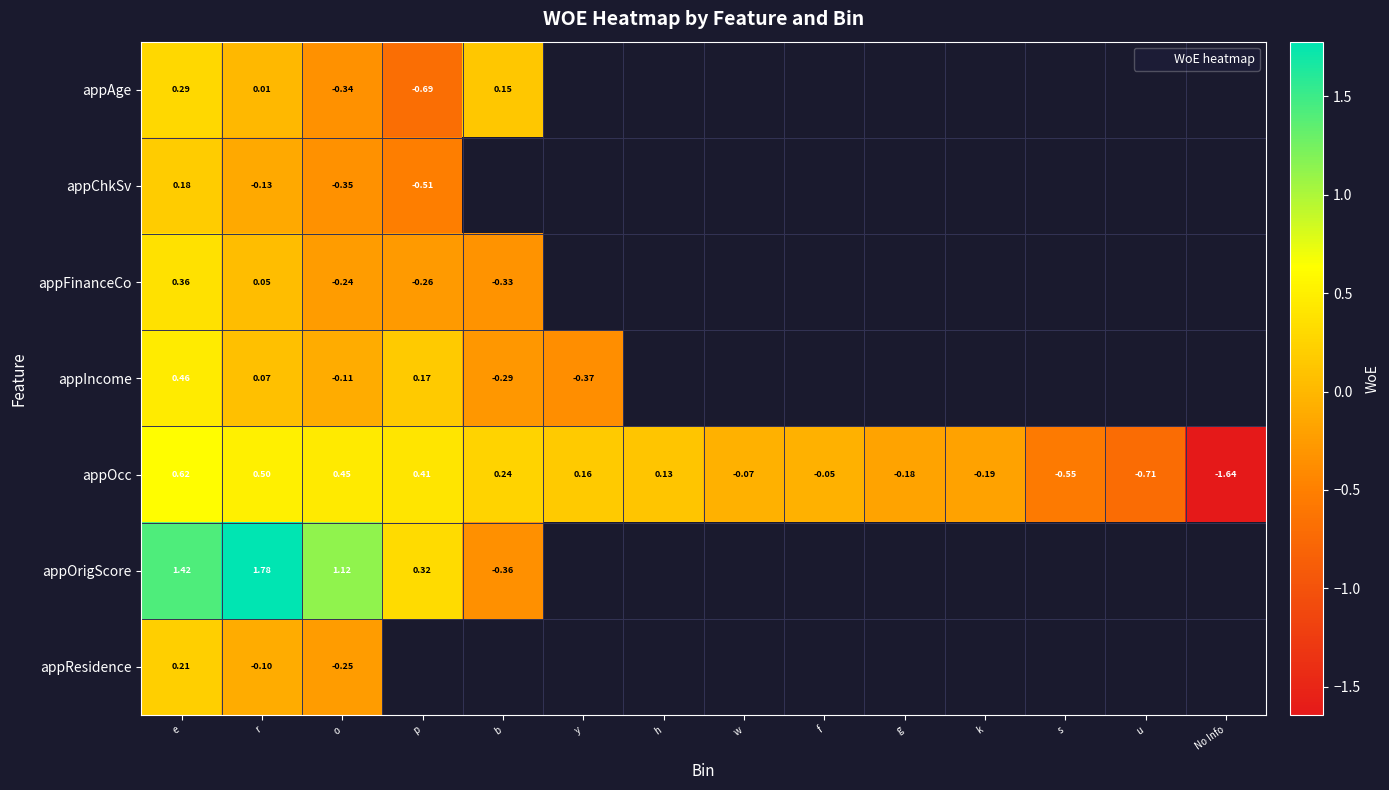

List the labels in order of appOcc value, largest first.

e, r, o, p, b, y, h, f, w, g, k, s, u, No Info